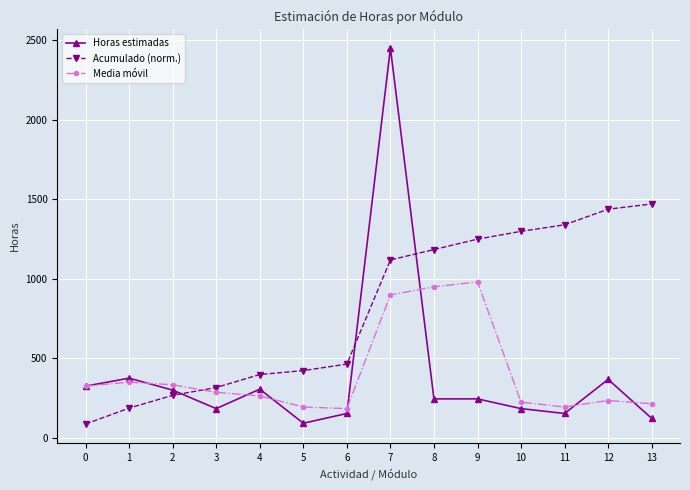

At which label is Horas estimadas closest to 1270?

1